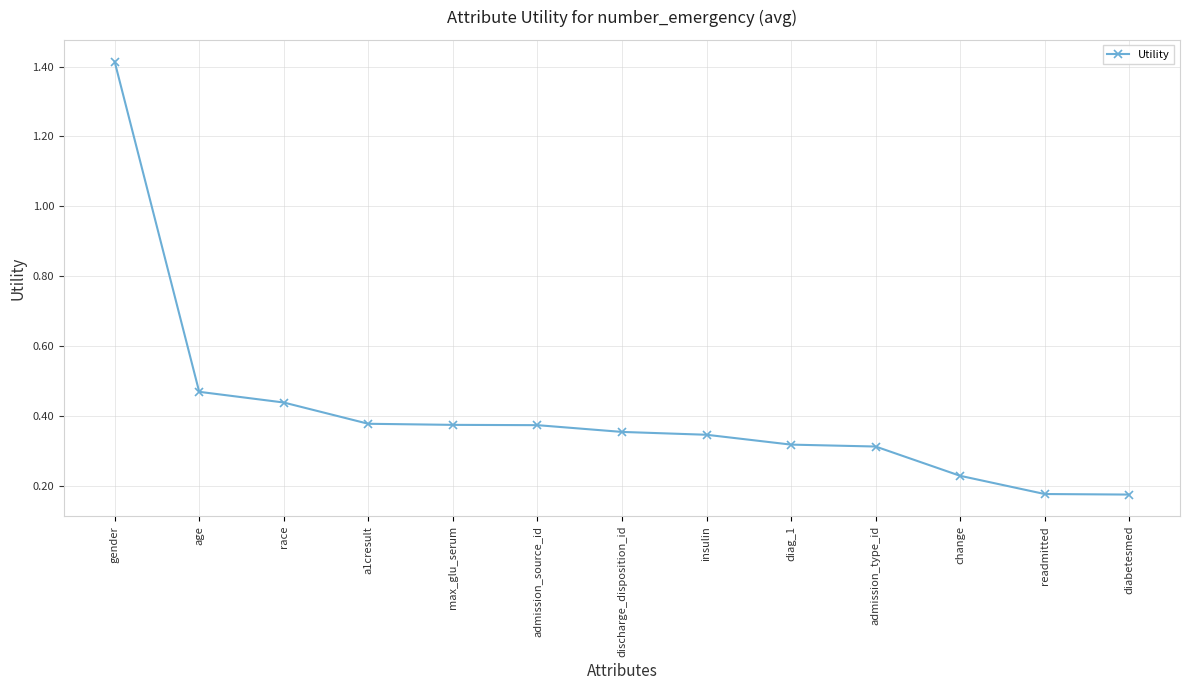

Which label corresponds to the largest value in the chart?

gender